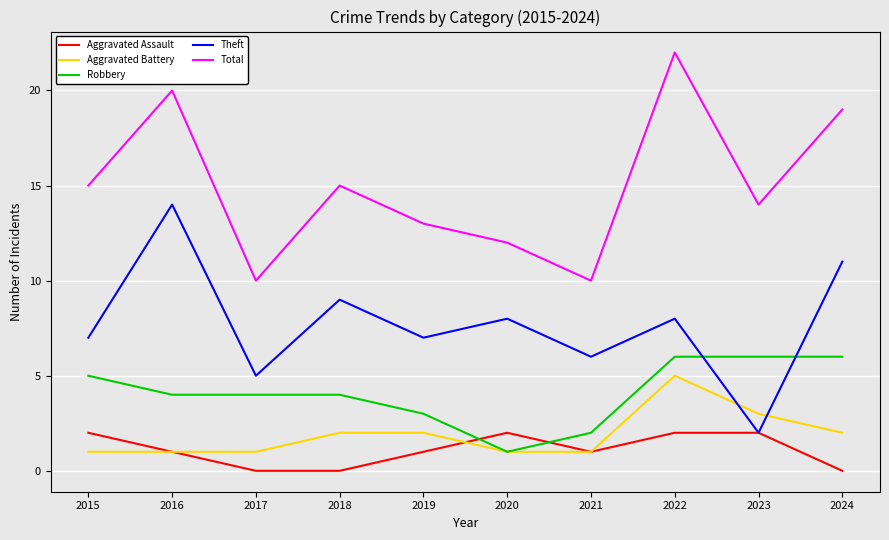

At how many categories does at least one series exceed 1?

10